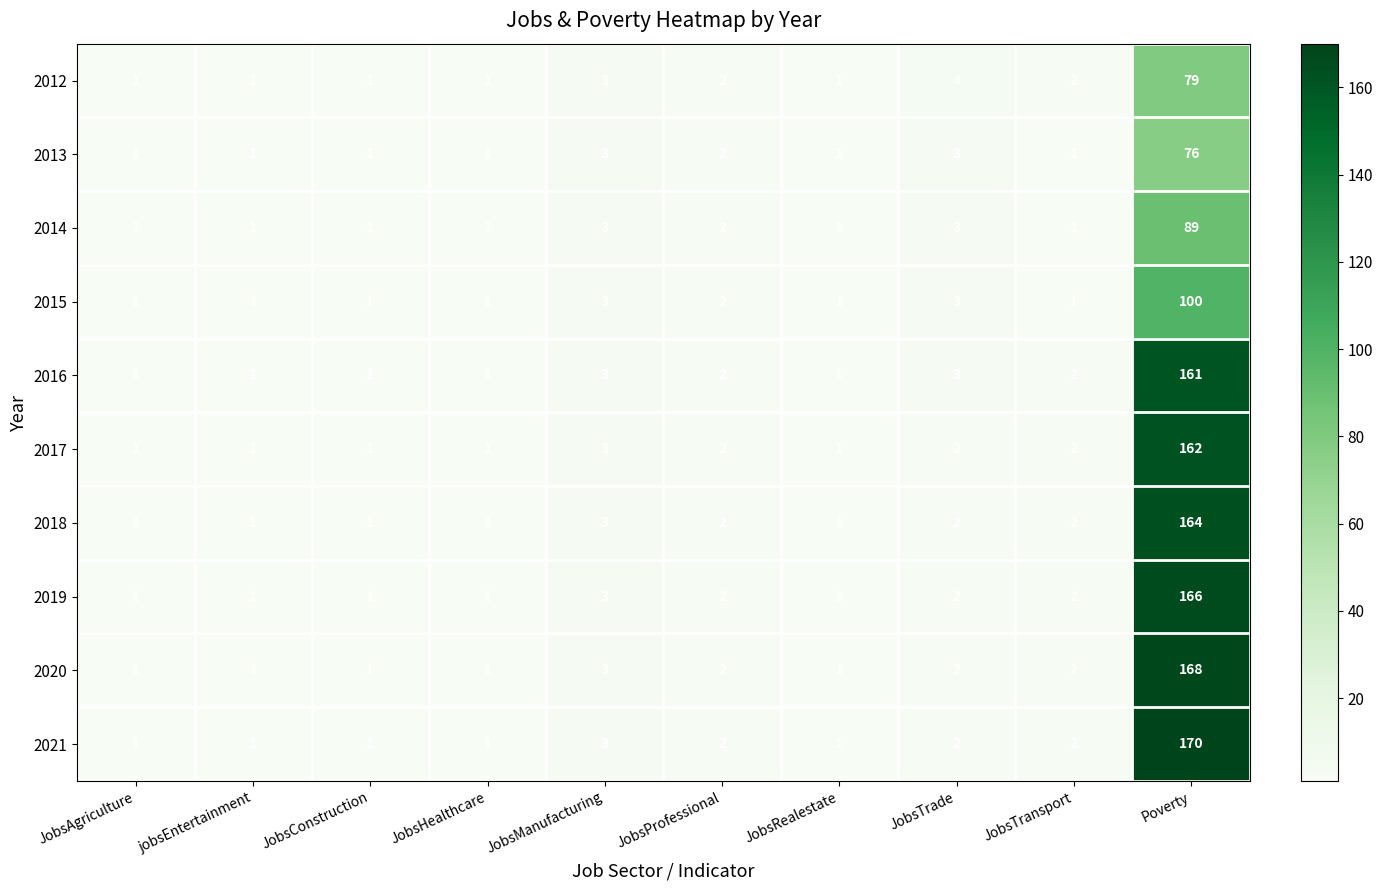

Count the number of data series in this chart.

10